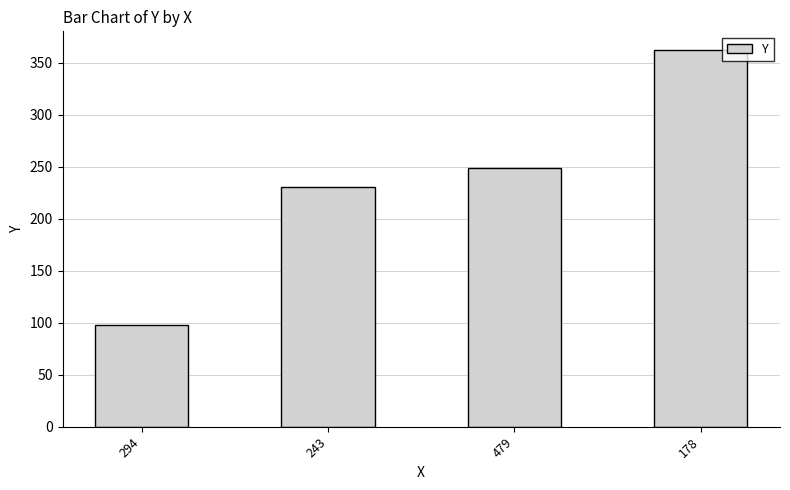

Rank the categories by value from lowest to highest.

294, 243, 479, 178